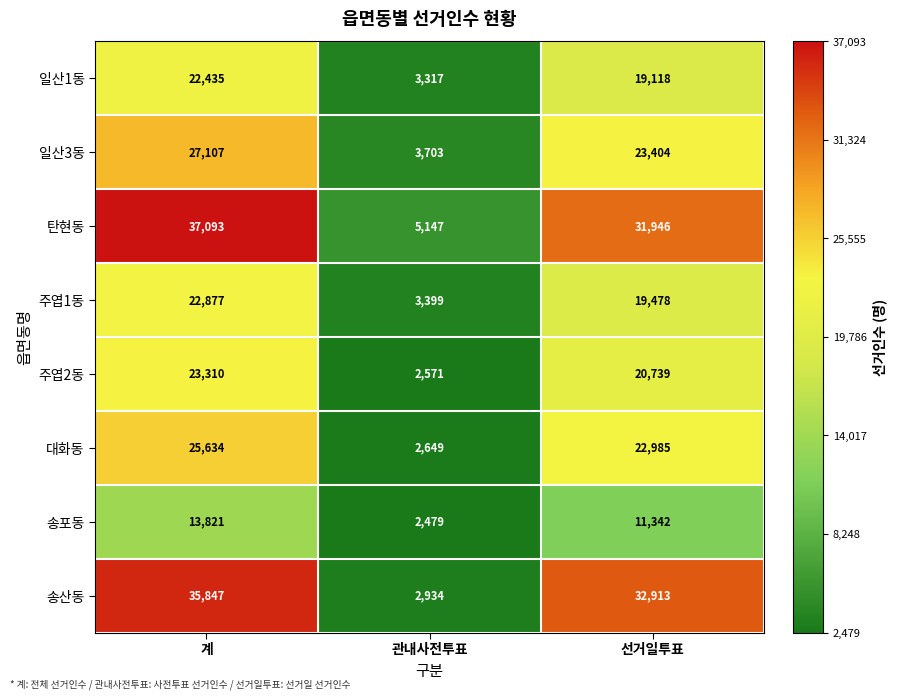

What is the sum of the 대화동 values at 계 and 관내사전투표?

28283